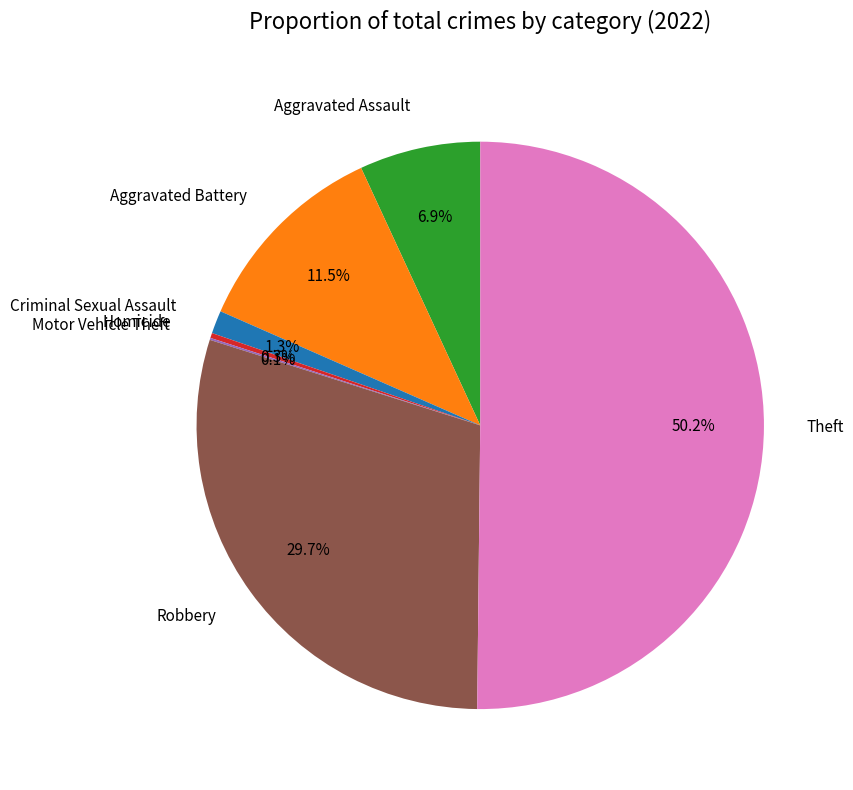

Do Aggravated Assault and Homicide together represent more than half of the pie?

No